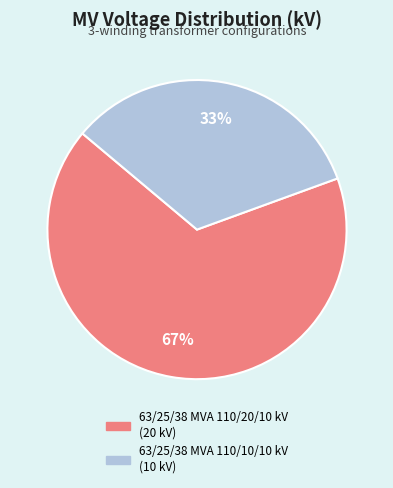

True or false: 63/25/38 MVA 110/10/10 kV accounts for 47% of the total.

False